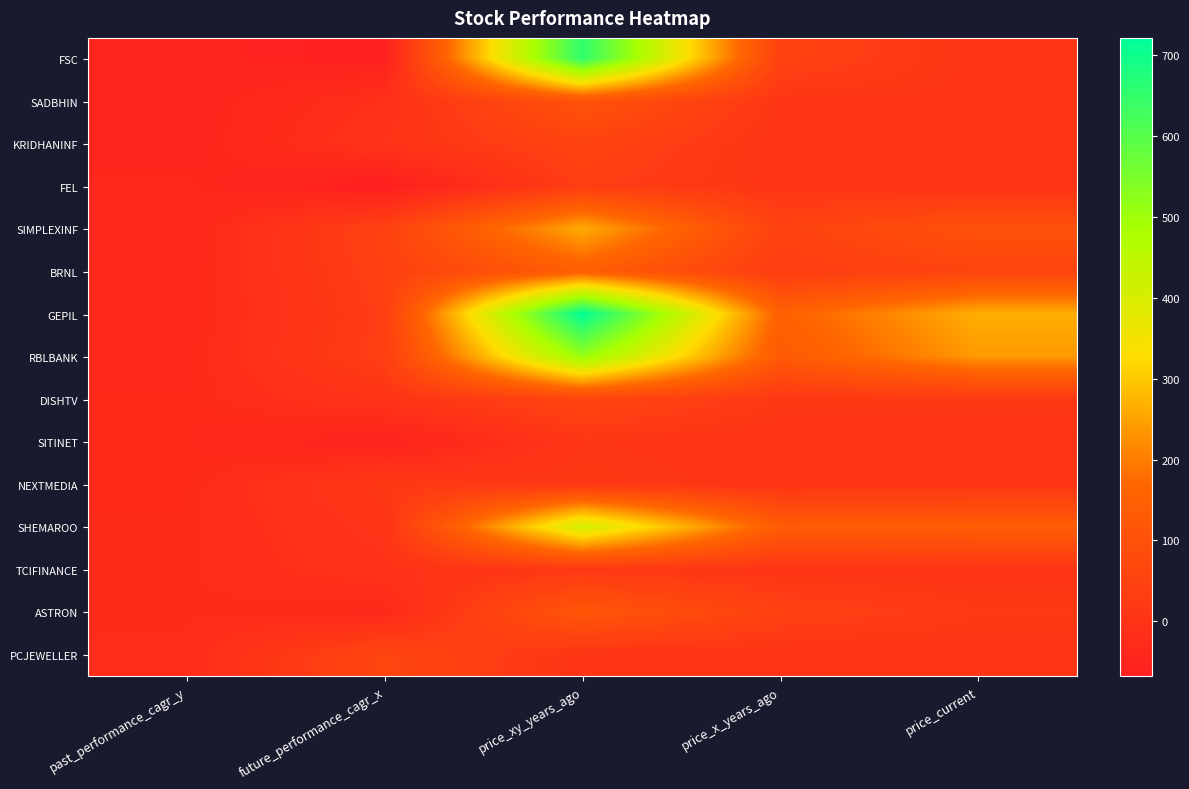

Reading right to left, list all the values displayed in this chart.

FSC: price_current=6.7	price_x_years_ago=46.9	price_xy_years_ago=655.0	future_performance_cagr_x=-62.4	past_performance_cagr_y=-52.9
SADBHIN: price_current=6.9	price_x_years_ago=9.0	price_xy_years_ago=109.1	future_performance_cagr_x=-12.5	past_performance_cagr_y=-51.0
KRIDHANINF: price_current=4.6	price_x_years_ago=4.7	price_xy_years_ago=51.8	future_performance_cagr_x=-0.5	past_performance_cagr_y=-49.8
FEL: price_current=0.6	price_x_years_ago=5.8	price_xy_years_ago=33.3	future_performance_cagr_x=-68.1	past_performance_cagr_y=-39.2
SIMPLEXINF: price_current=102.6	price_x_years_ago=47.7	price_xy_years_ago=261.4	future_performance_cagr_x=46.8	past_performance_cagr_y=-38.5
BRNL: price_current=55.8	price_x_years_ago=28.7	price_xy_years_ago=141.8	future_performance_cagr_x=39.6	past_performance_cagr_y=-36.7
GEPIL: price_current=265.5	price_x_years_ago=152.1	price_xy_years_ago=721.6	future_performance_cagr_x=32.3	past_performance_cagr_y=-35.9
RBLBANK: price_current=238.7	price_x_years_ago=128.5	price_xy_years_ago=511.2	future_performance_cagr_x=36.4	past_performance_cagr_y=-32.6
DISHTV: price_current=16.8	price_x_years_ago=16.4	price_xy_years_ago=58.6	future_performance_cagr_x=1.2	past_performance_cagr_y=-30.6
SITINET: price_current=0.6	price_x_years_ago=2.8	price_xy_years_ago=10.2	future_performance_cagr_x=-56.2	past_performance_cagr_y=-30.5
NEXTMEDIA: price_current=6.4	price_x_years_ago=4.8	price_xy_years_ago=15.9	future_performance_cagr_x=16.6	past_performance_cagr_y=-29.3
SHEMAROO: price_current=142.9	price_x_years_ago=135.4	price_xy_years_ago=411.8	future_performance_cagr_x=2.7	past_performance_cagr_y=-27.2
TCIFINANCE: price_current=5.2	price_x_years_ago=5.8	price_xy_years_ago=16.6	future_performance_cagr_x=-4.9	past_performance_cagr_y=-26.0
ASTRON: price_current=19.2	price_x_years_ago=42.8	price_xy_years_ago=120.1	future_performance_cagr_x=-33.0	past_performance_cagr_y=-25.6
PCJEWELLER: price_current=5.4	price_x_years_ago=2.1	price_xy_years_ago=5.5	future_performance_cagr_x=60.7	past_performance_cagr_y=-24.3